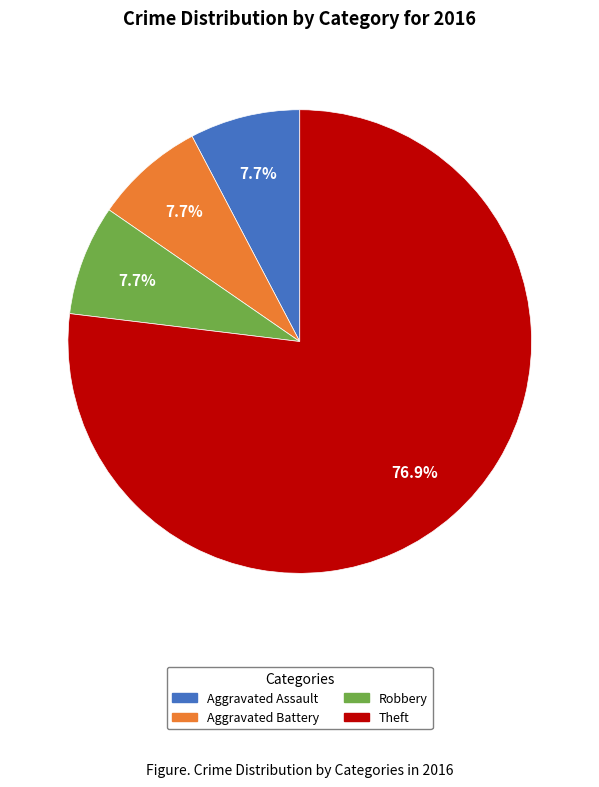

Combined, what portion of the pie is Theft and Robbery?

84.6%